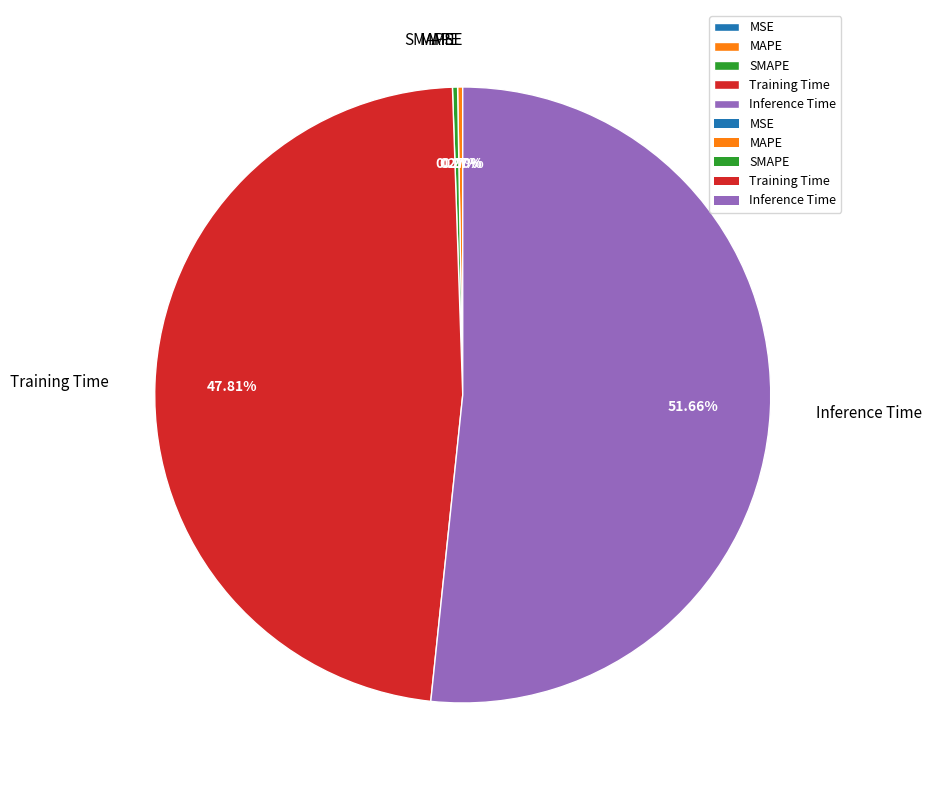

Count the number of slices in the pie.

5